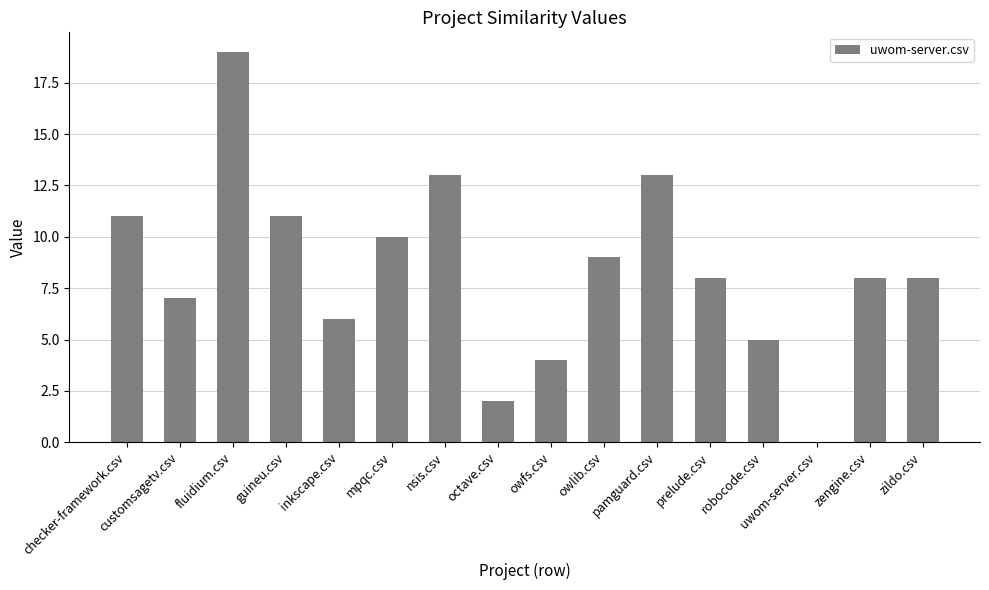

What is the difference between the values at zildo.csv and inkscape.csv?

2